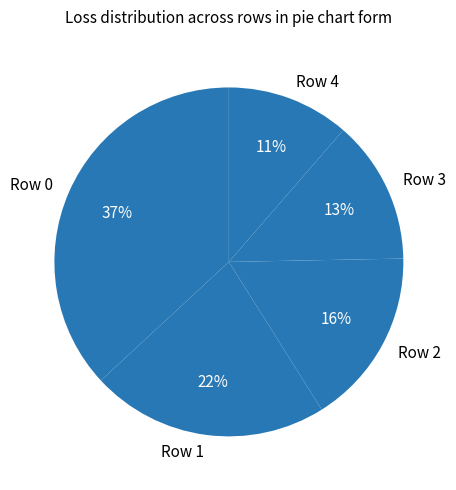

Is Row 1 the majority of the pie?

No